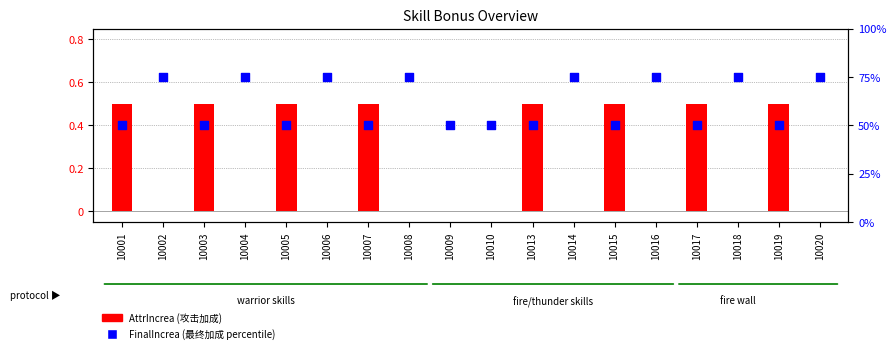

What is the total value across all series at 10008?

75.0